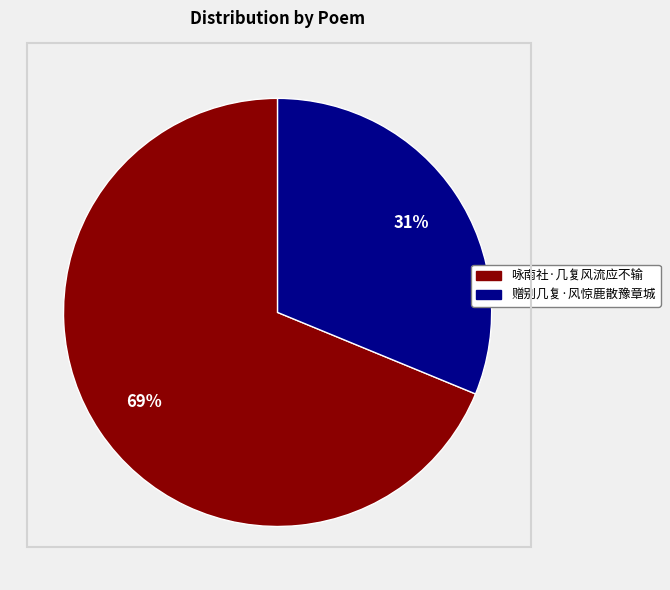

Do 咏南社·几复风流应不输 and 赠别几复·风惊鹿散豫章城 together represent more than half of the pie?

Yes